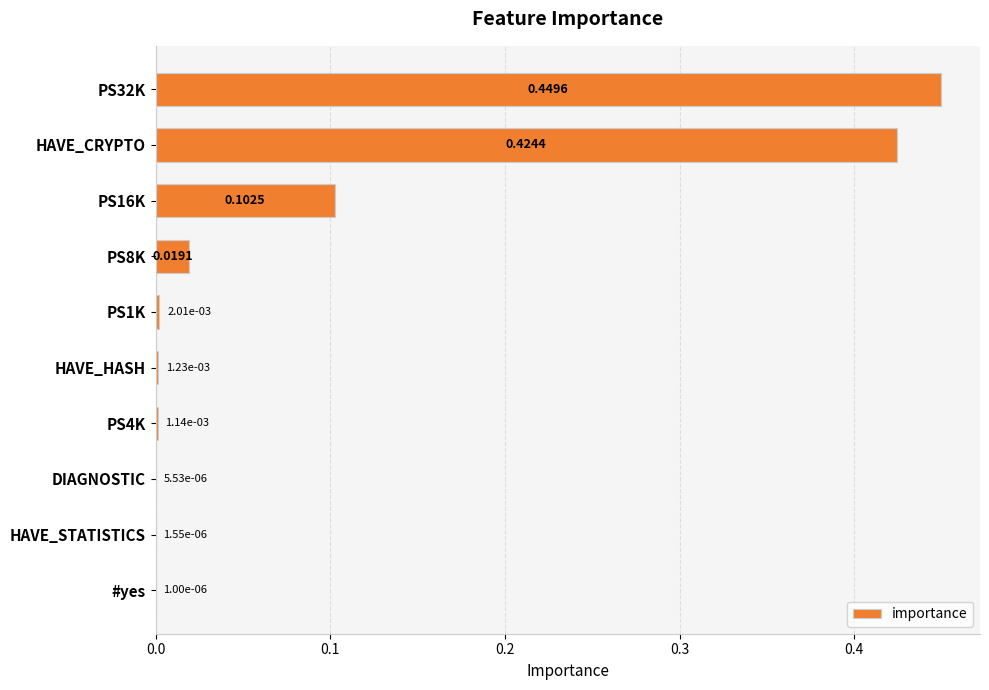

What is the sum of all values?

1.0